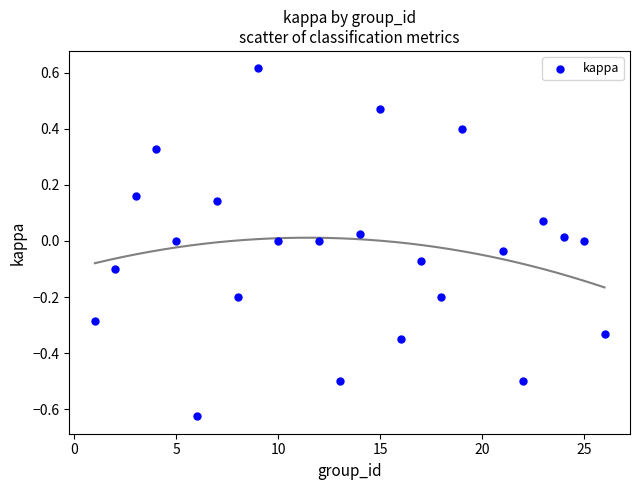

What is the range of X values (max minus min)?

25.0